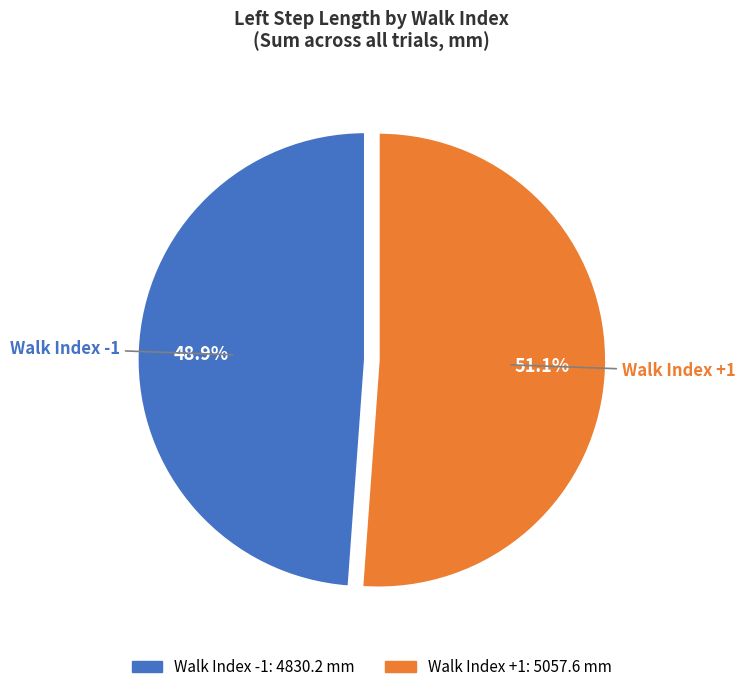

Does any single category account for the majority?

Yes